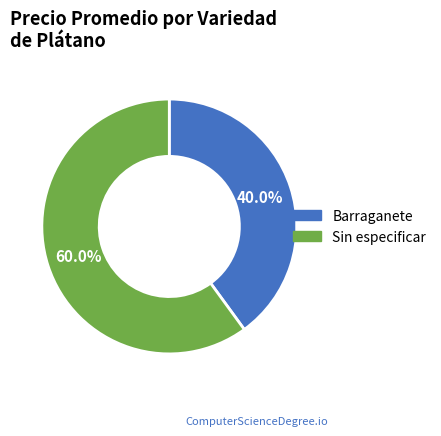

To the nearest percent, what is the difference between the largest and smallest slice percentages?

20%